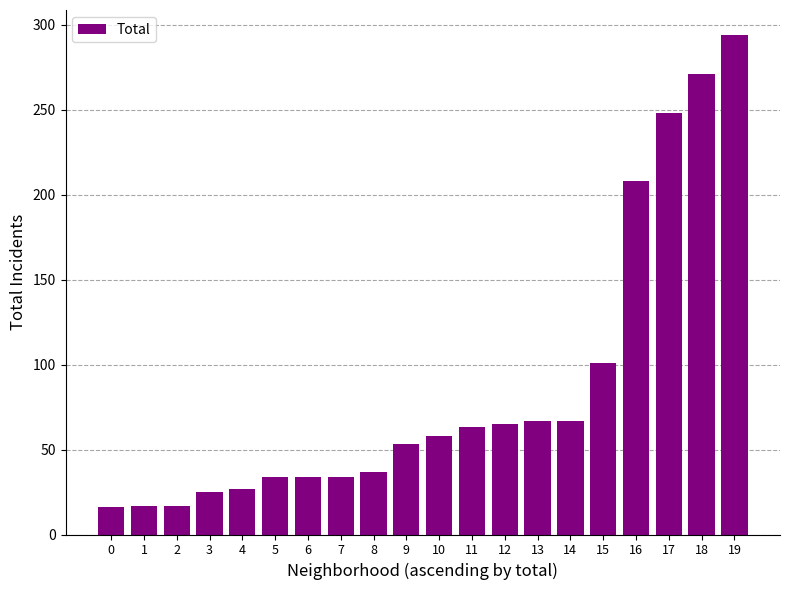

The value at 17 is 104. True or false?

False